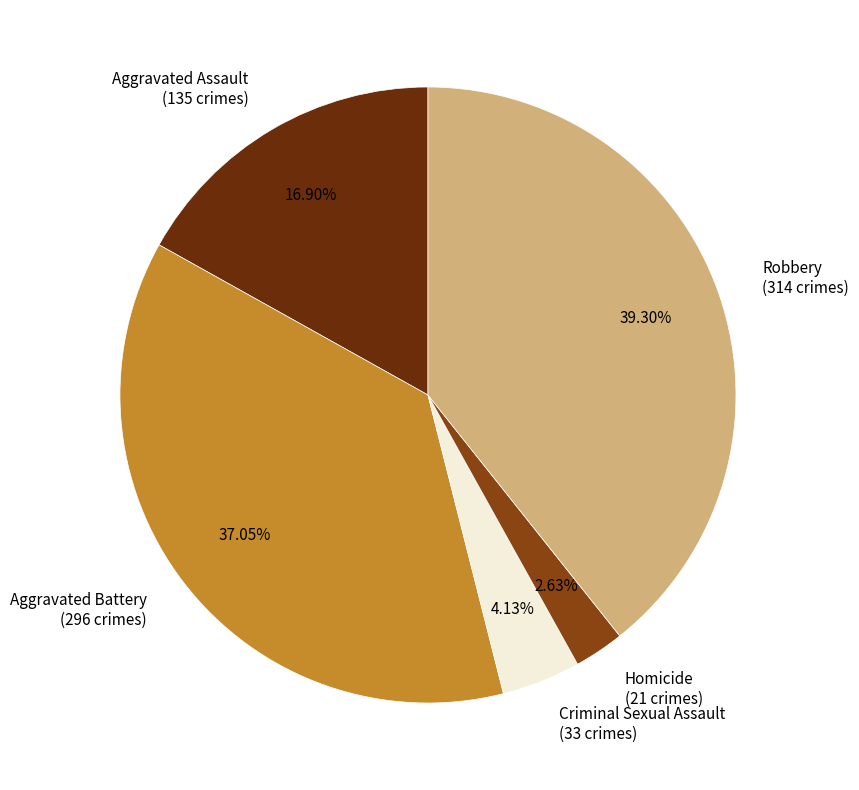

How many slices are in this pie chart?

5